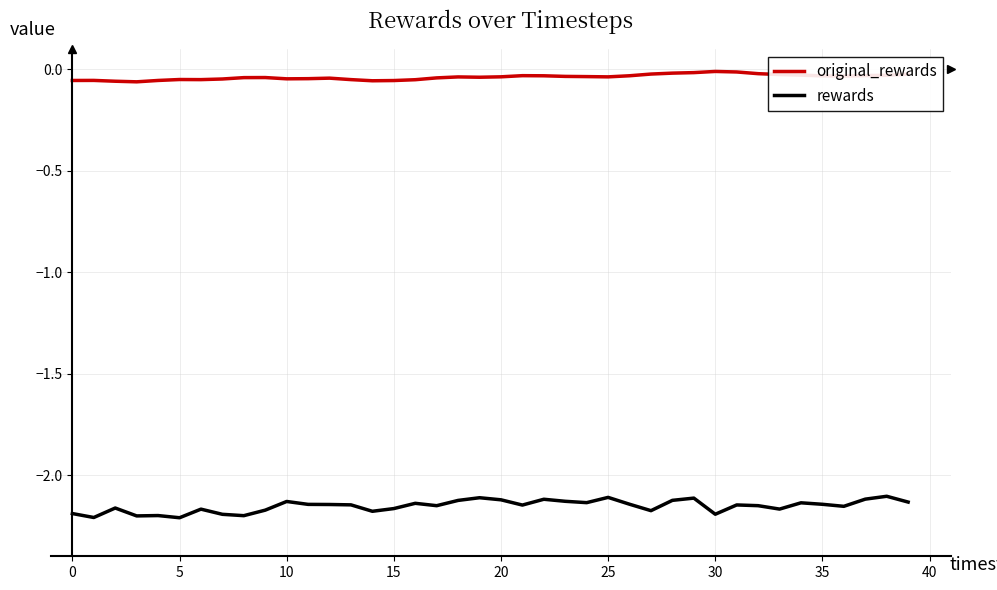

Which series has the largest total across all categories?

original_rewards